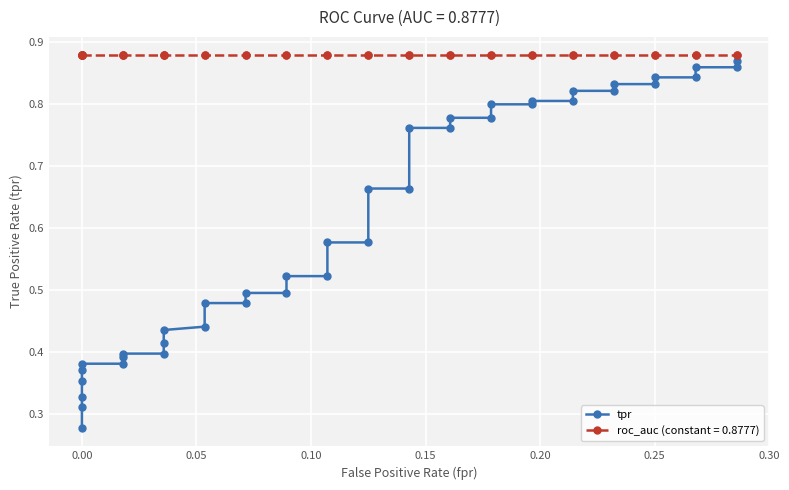

What is the difference between the maximum and minimum values?

0.6